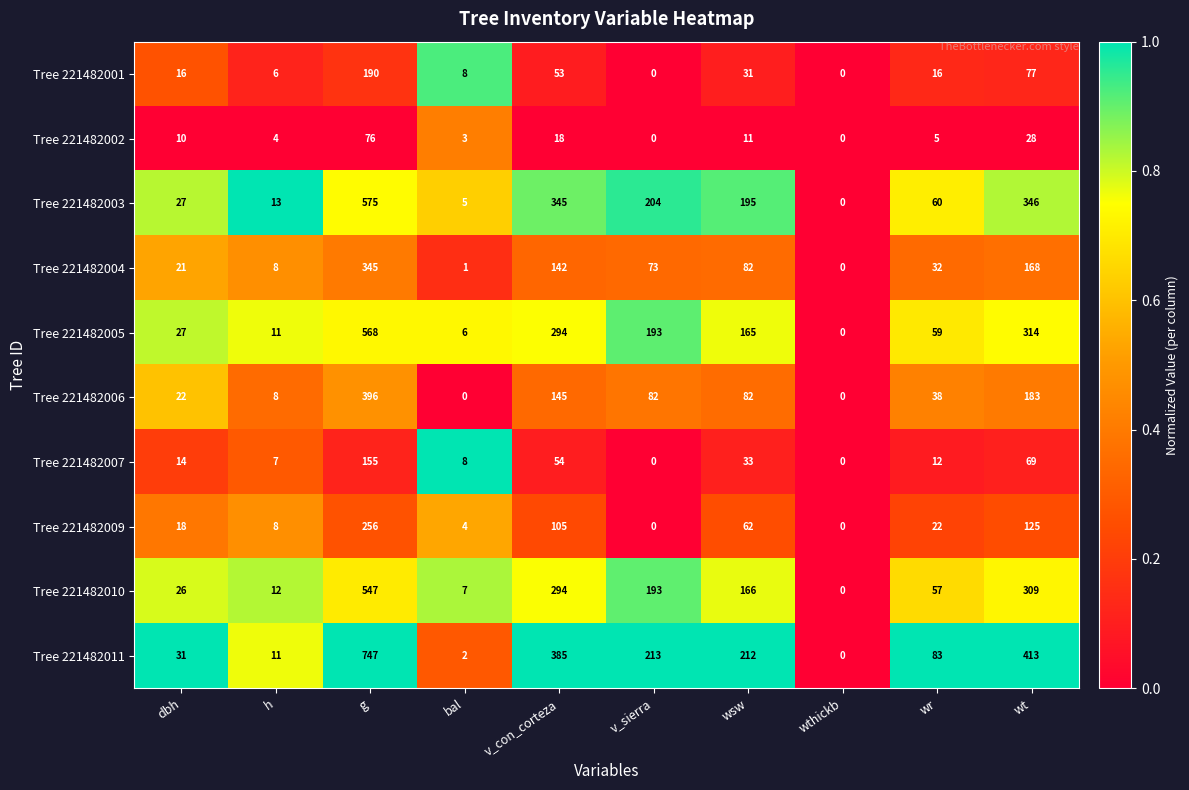

At which category is the sum across all series the highest?

g